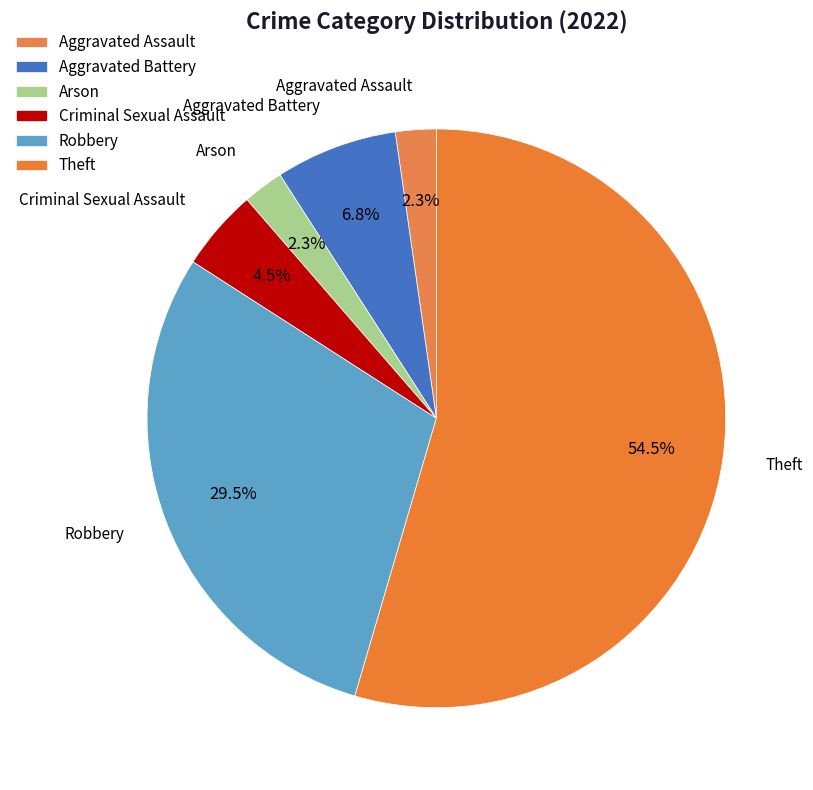

How many slices are in this pie chart?

6